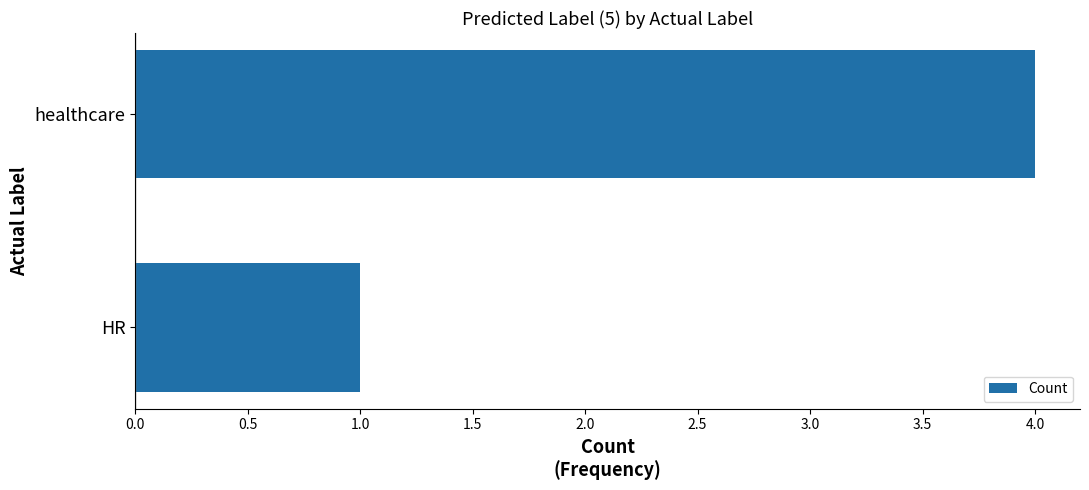

What is the smallest value displayed?

1